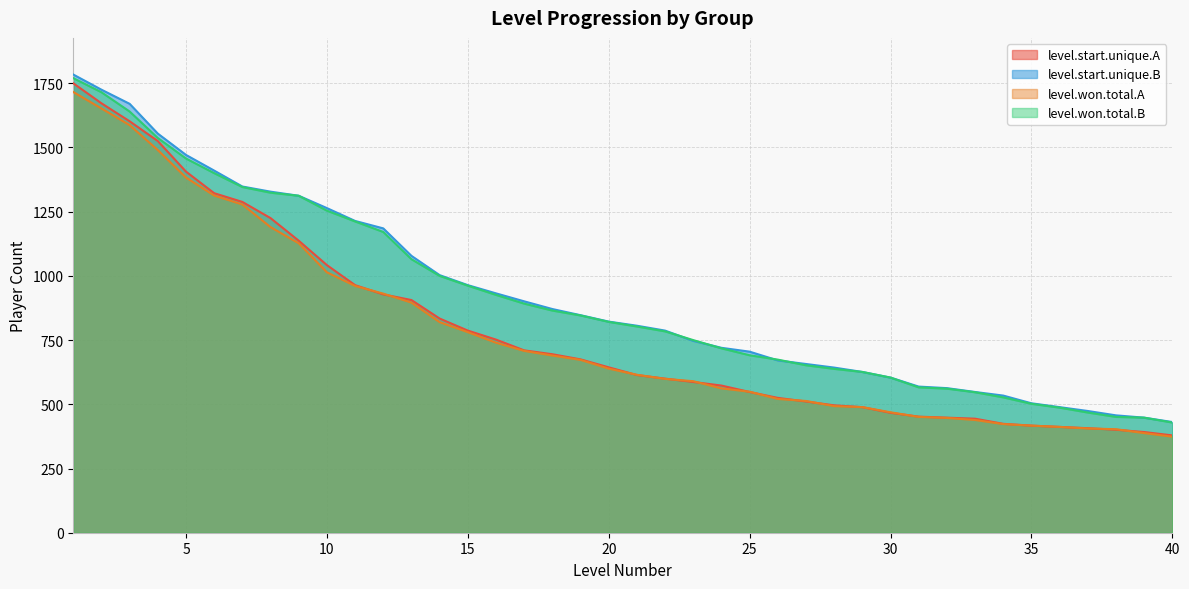

Rank the categories by level.start.unique.A value from lowest to highest.

40, 39, 38, 37, 36, 35, 34, 33, 32, 31, 30, 29, 28, 27, 26, 25, 24, 23, 22, 21, 20, 19, 18, 17, 16, 15, 14, 13, 12, 11, 10, 9, 8, 7, 6, 5, 4, 3, 2, 1